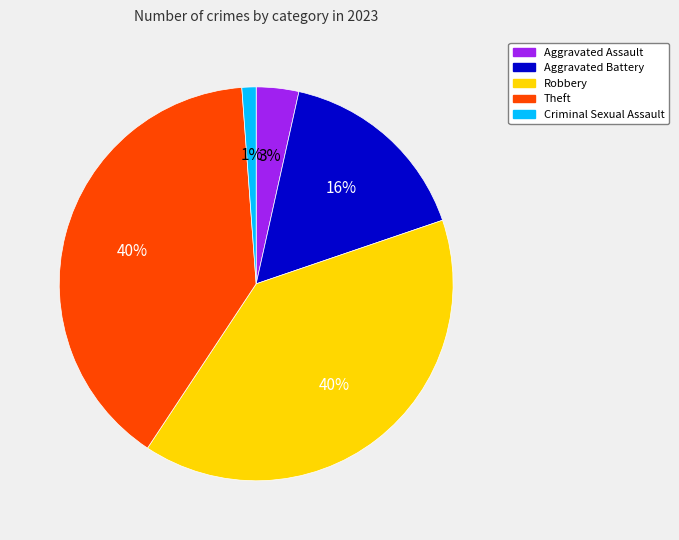

To the nearest percent, what is the combined percentage of Aggravated Battery and Robbery?

56%